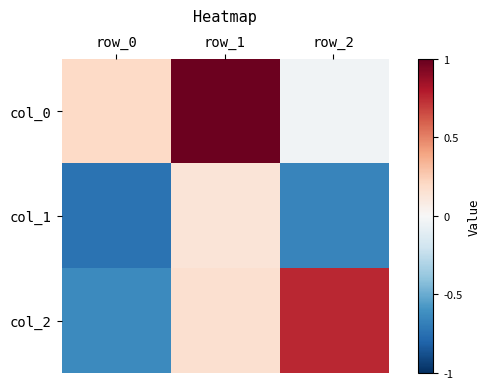

How many data points does each series have?

3